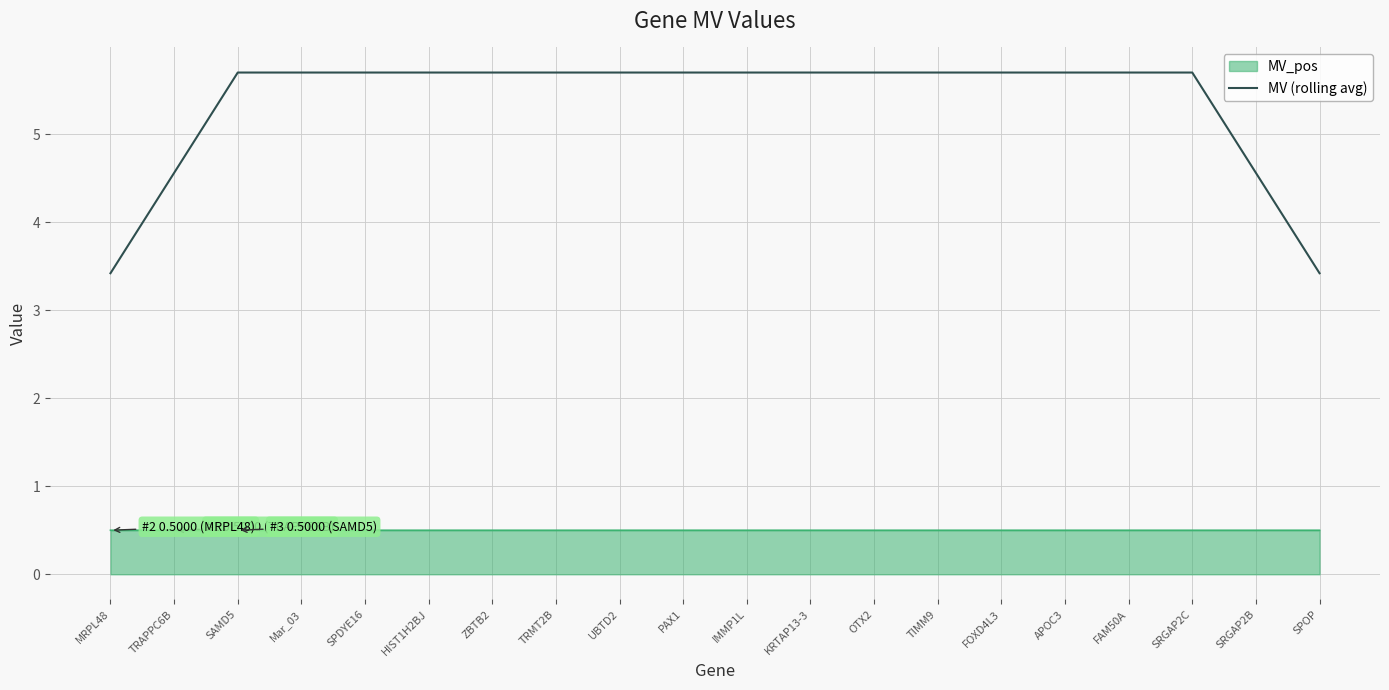

The value of MV_pos at Mar_03 is 0.8. True or false?

False